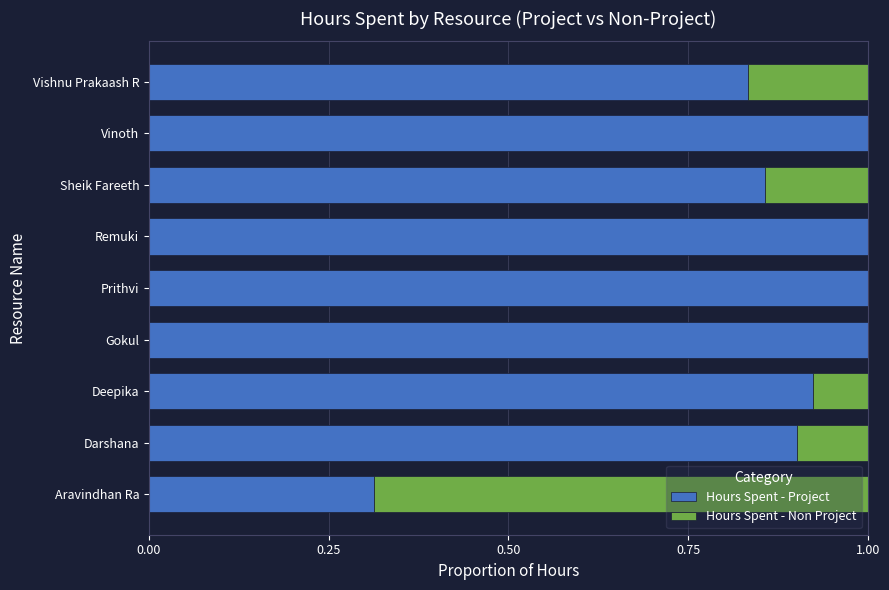

What is the total value across all series at Gokul?

1.0